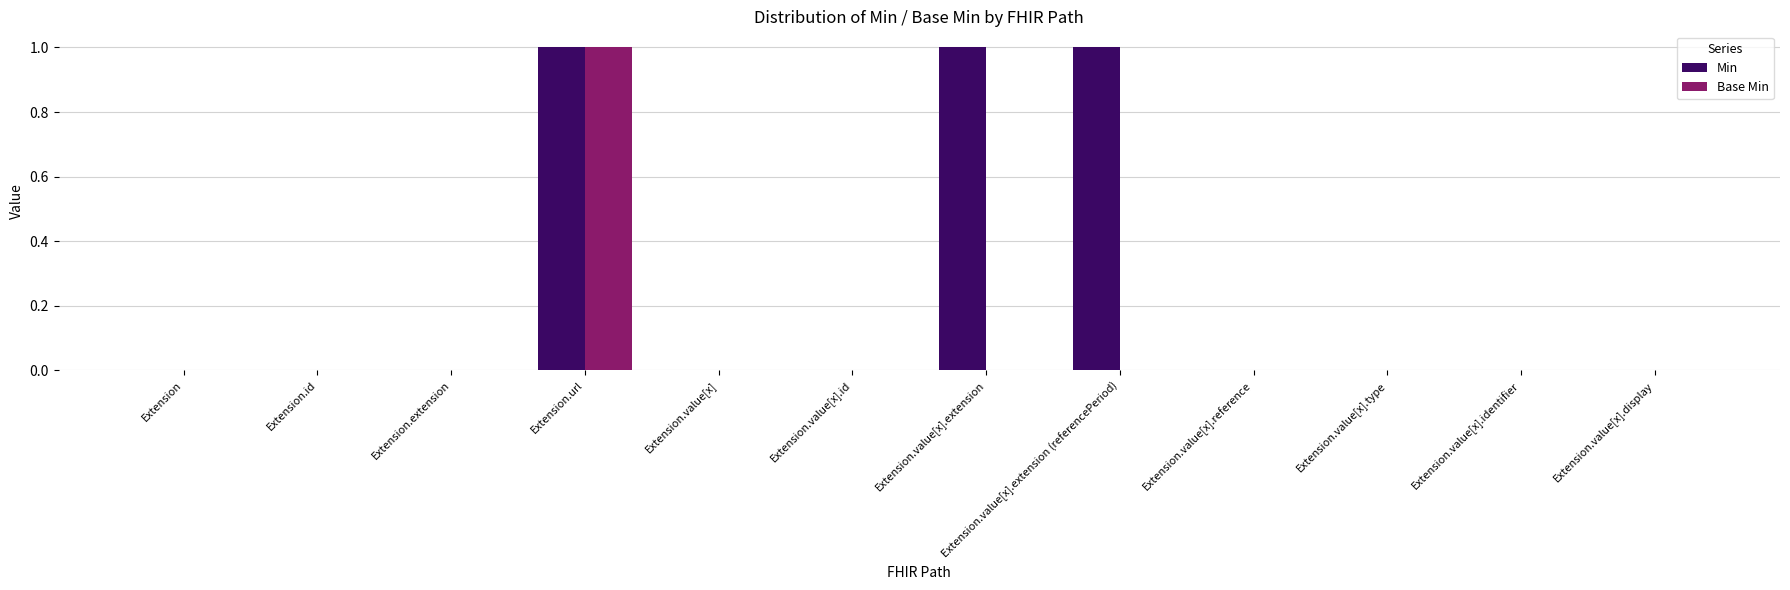

What is the sum of all Min values?

3